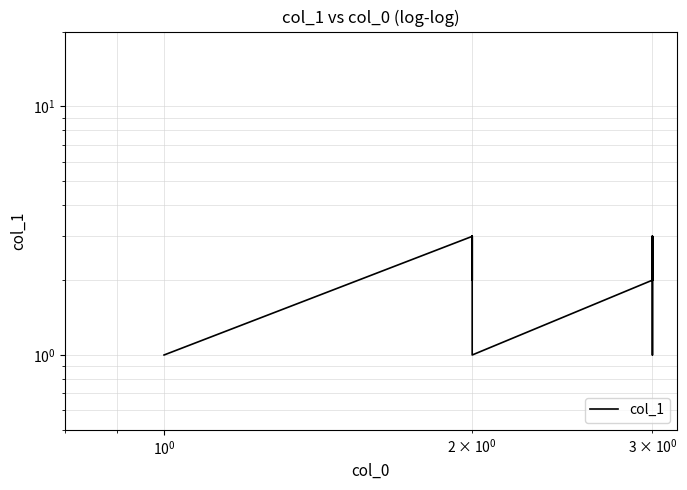

Count the number of categories in the chart.

29